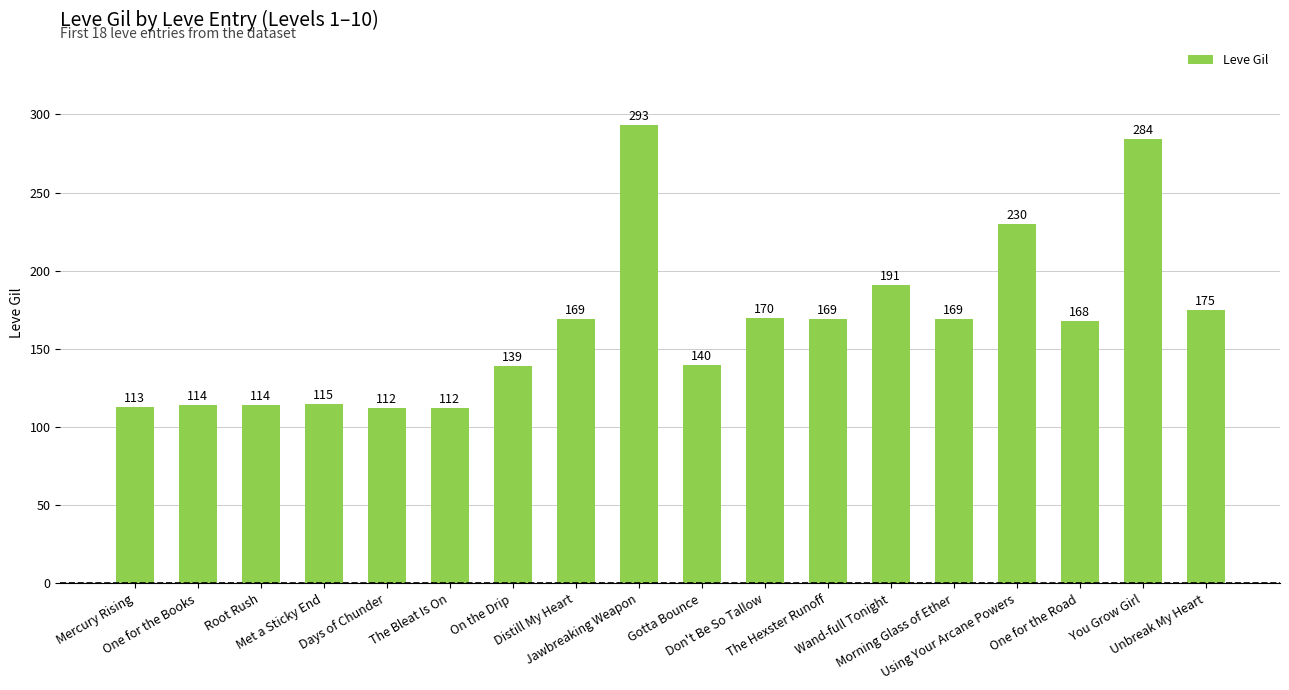

How many bars are there in total?

18